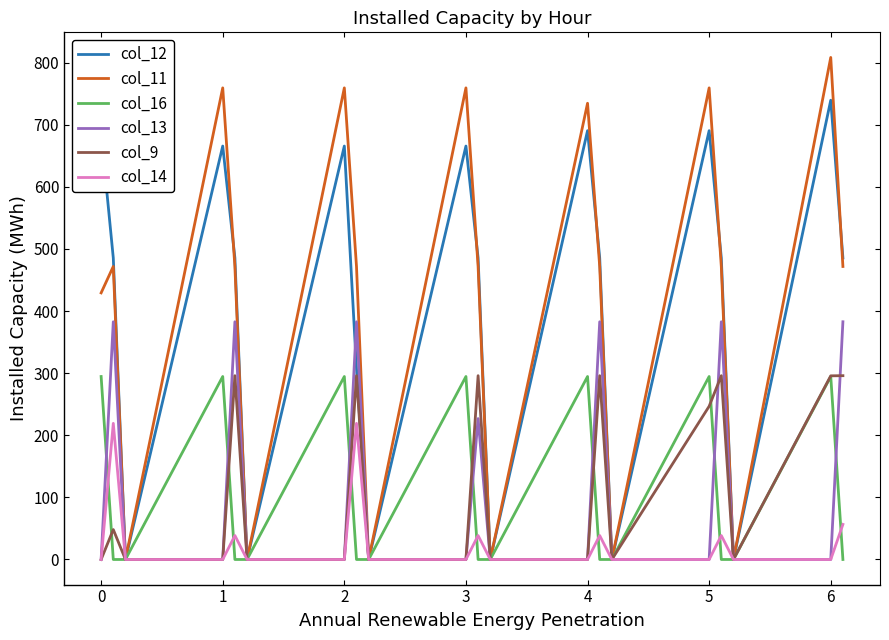

Which series has the widest spread of values?

col_11